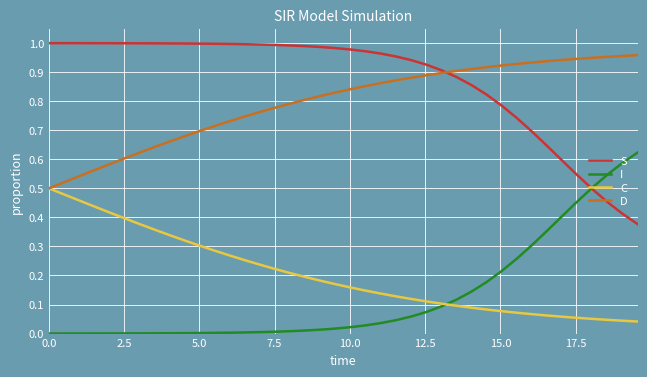

True or false: I and D cross at least once.

False